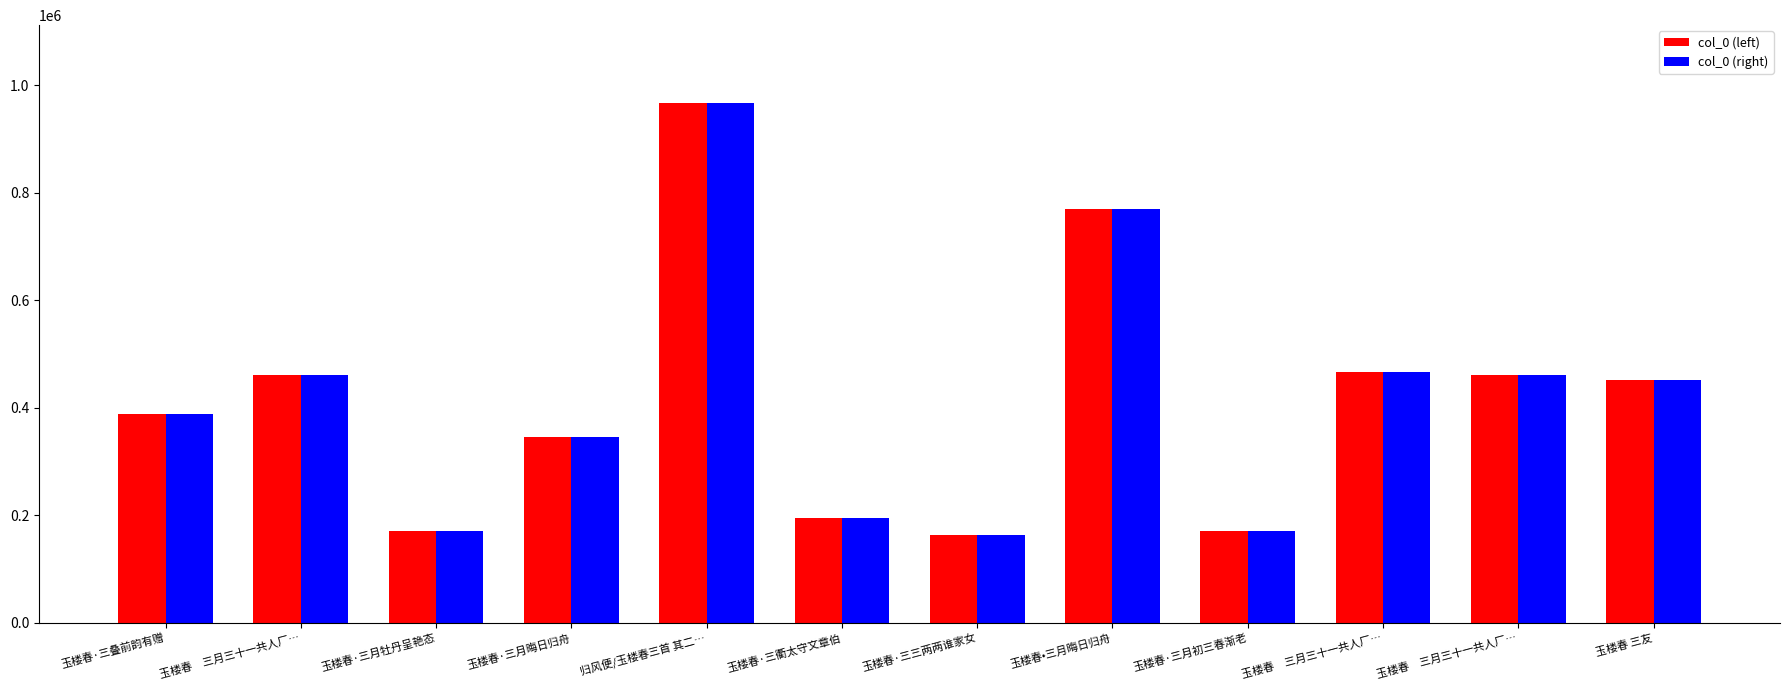

Are the bars grouped side by side (vs. stacked)?

Yes